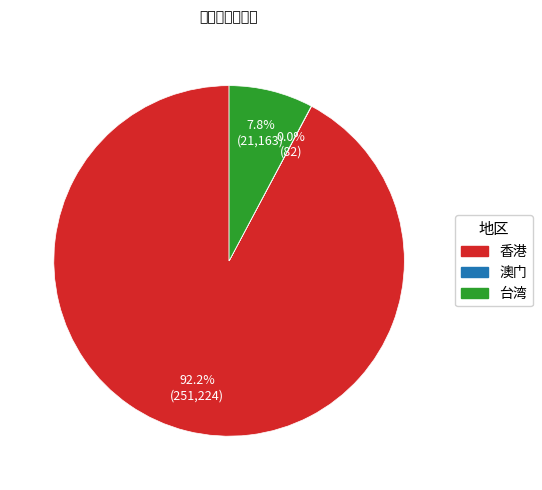

Does 香港 account for over 50% of the chart?

Yes